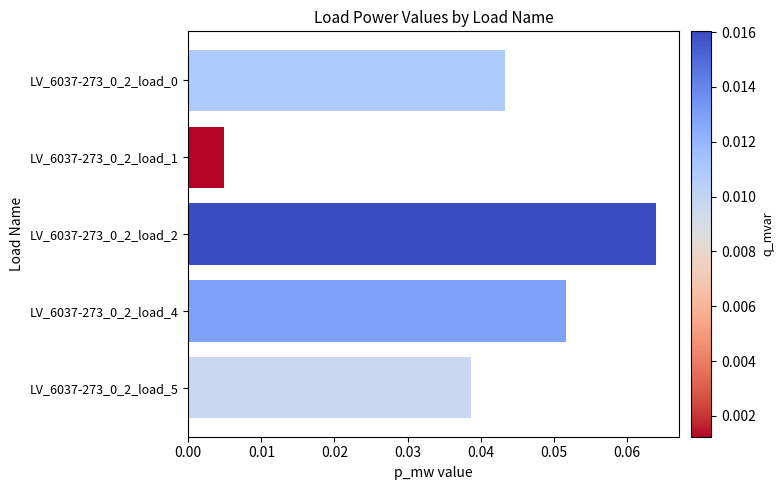

Is it true that the value at LV_6037-273_0_2_load_2 is 0.0?

False